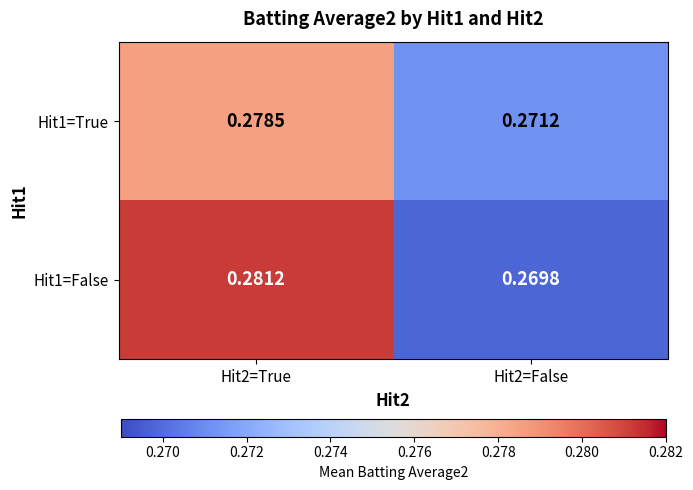

Is the value of Hit1=False at Hit2=True greater than the value of Hit1=True at Hit2=False?

Yes